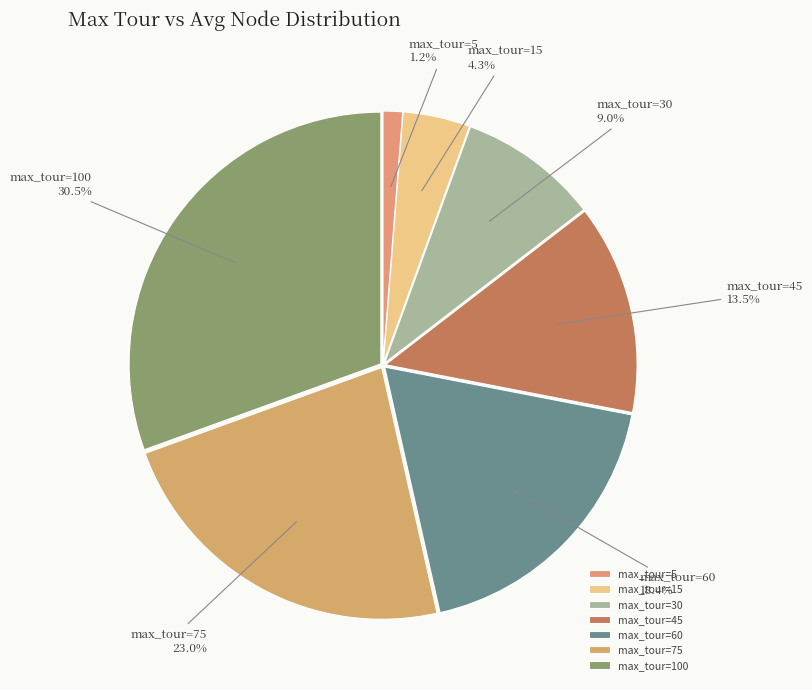

How many segments does this pie chart have?

7